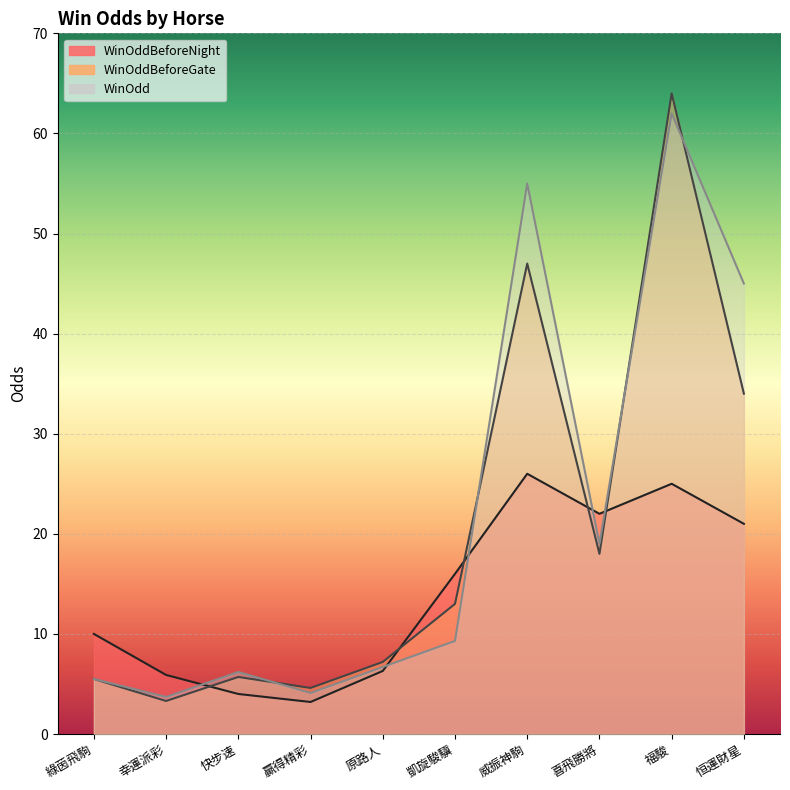

What is the label of the 4th point from the right?

威振神駒